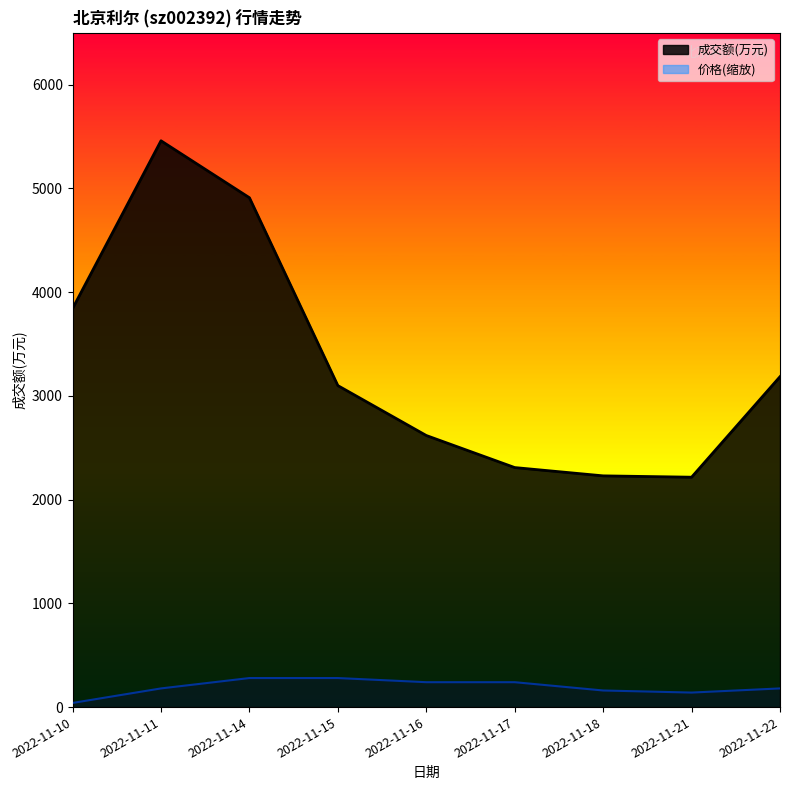

List the series in order of their peak value, lowest first.

价格(缩放), 成交额(万元)